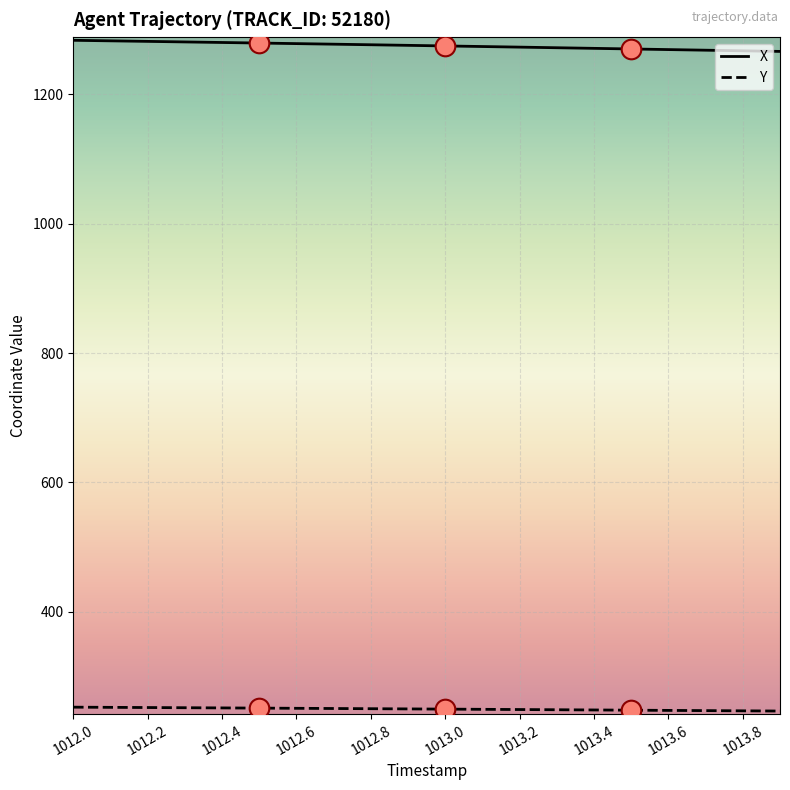

True or false: Y and X cross at least once.

False